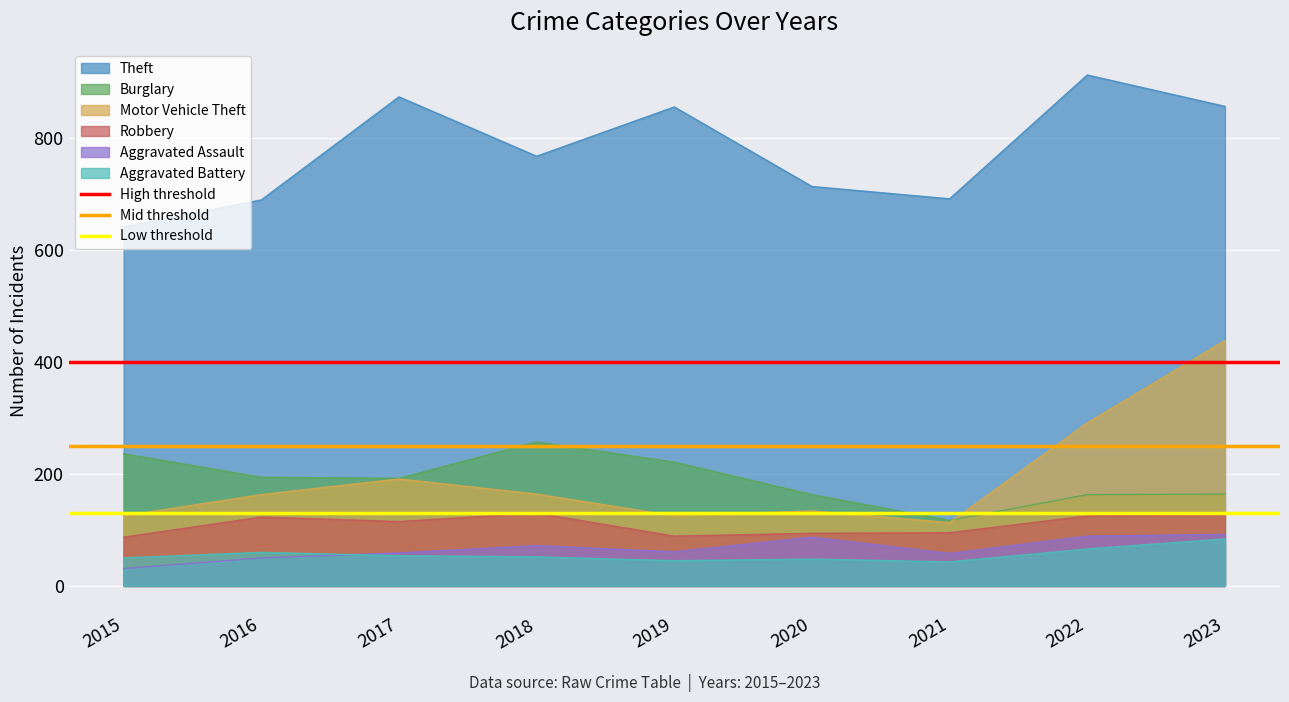

Is the value of Aggravated Battery at 2021 greater than the value of Robbery at 2020?

No